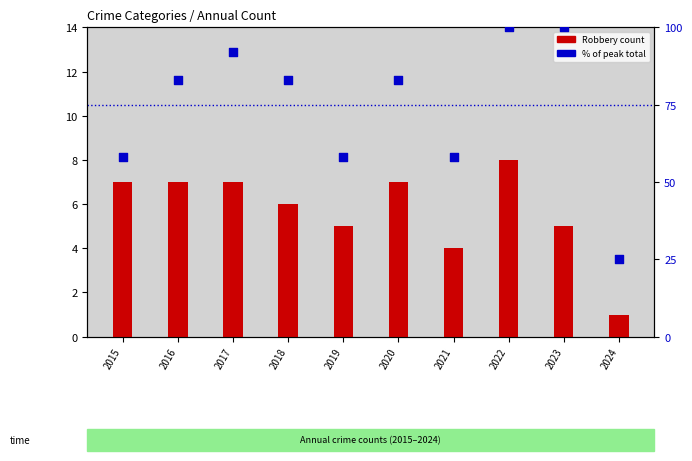

Which series has the largest Y range (max minus min)?

percentile rank within the sample